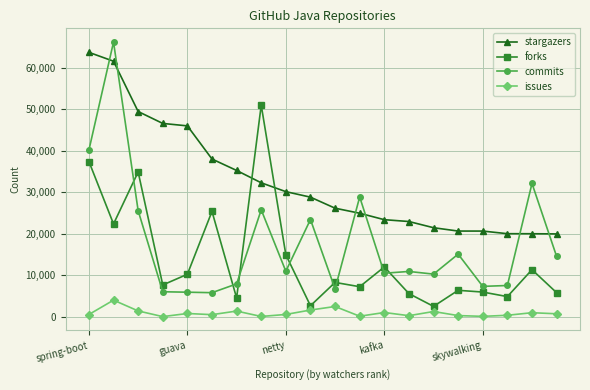

What are all the series names shown in the legend?

stargazers, forks, commits, issues